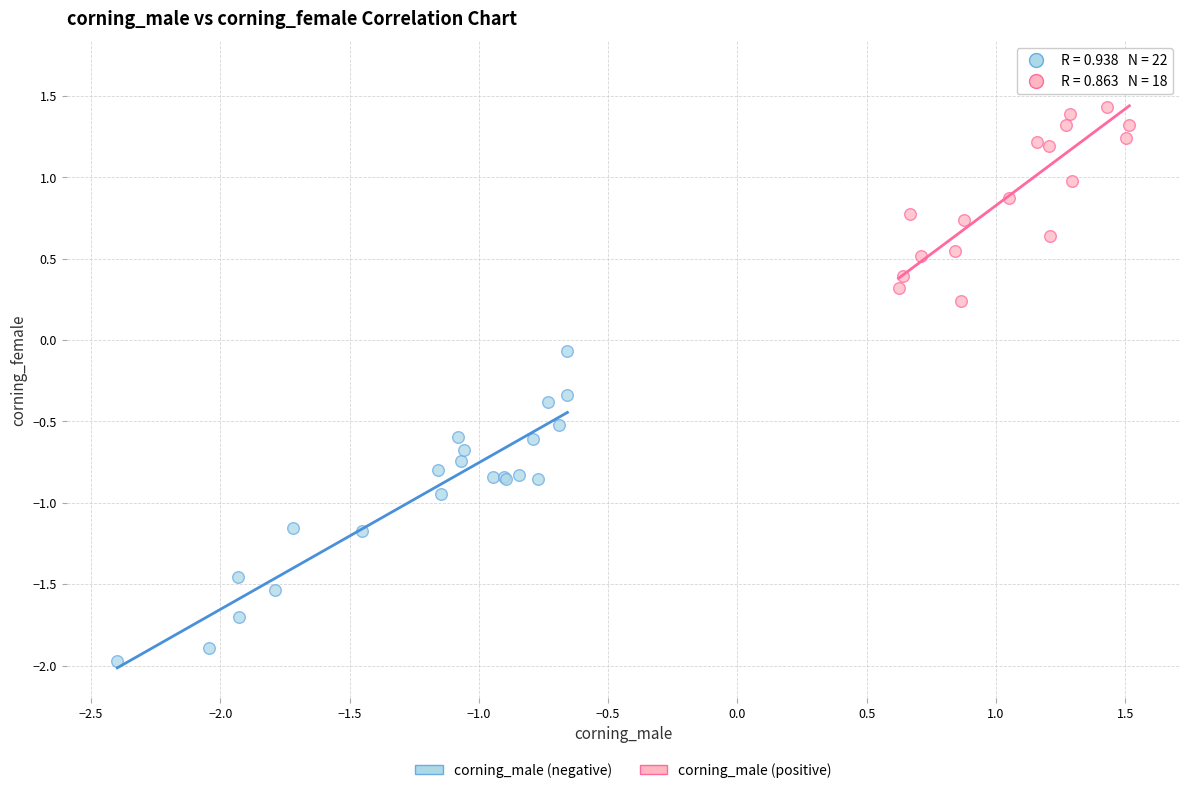

Which series contains the lowest Y value?

corning_male (negative)